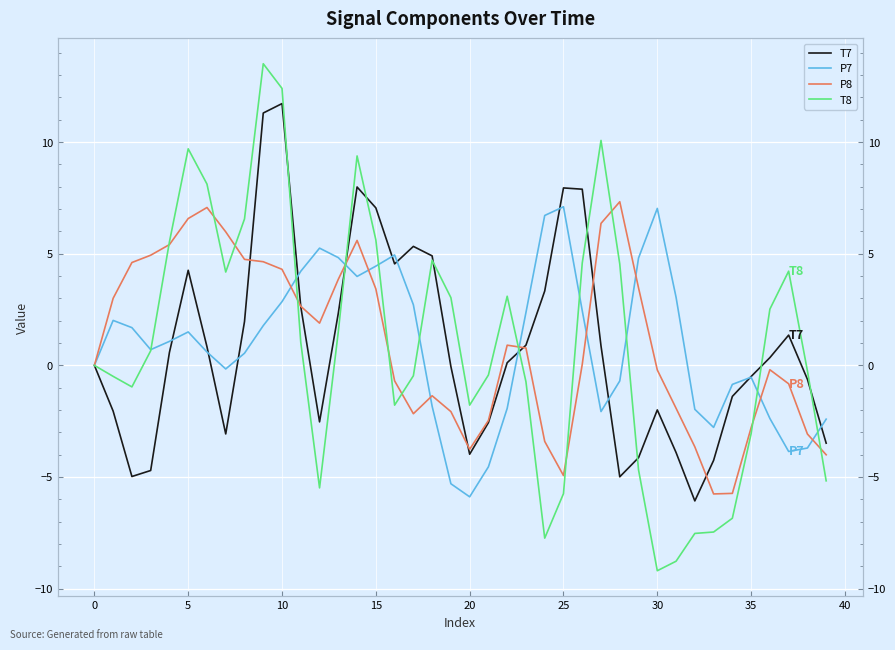

Which series ends up on top after the final intersection of P8 and T7?

T7